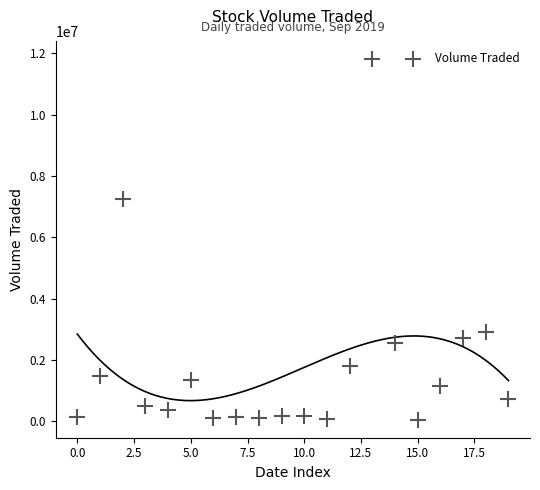

What is the range of Y values (max minus min)?

11755400